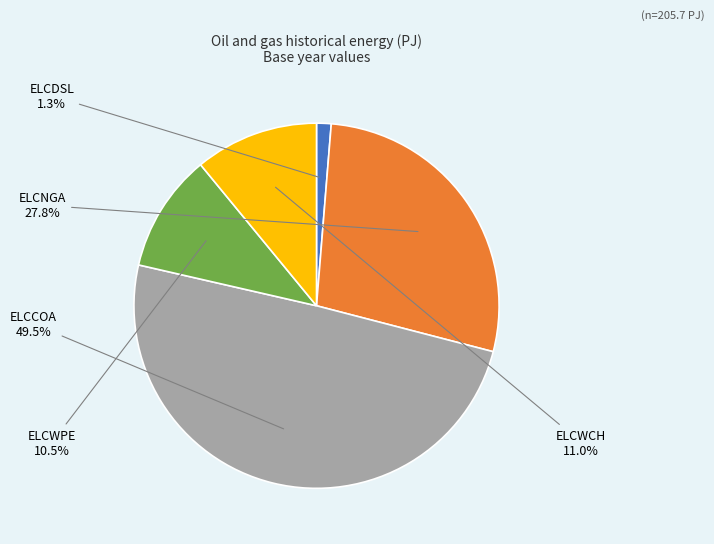

Combined, do ELCNGA and ELCWCH account for over 50%?

No